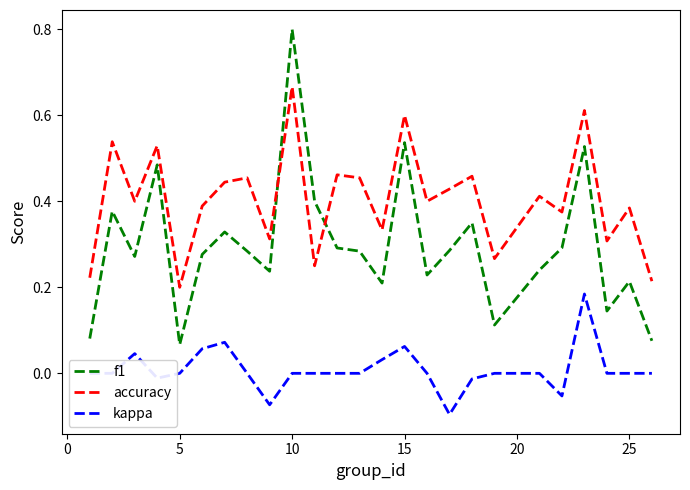

Rank the series by their average value, from lowest to highest.

kappa, f1, accuracy